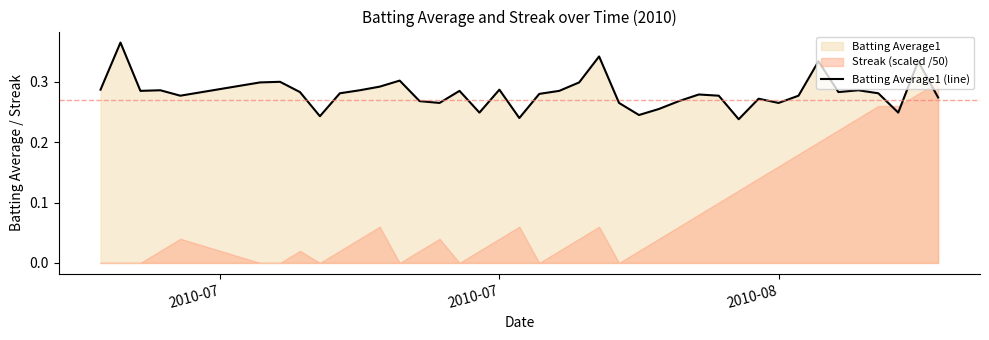

The chart shows a value of 0.4 at 24. True or false?

False